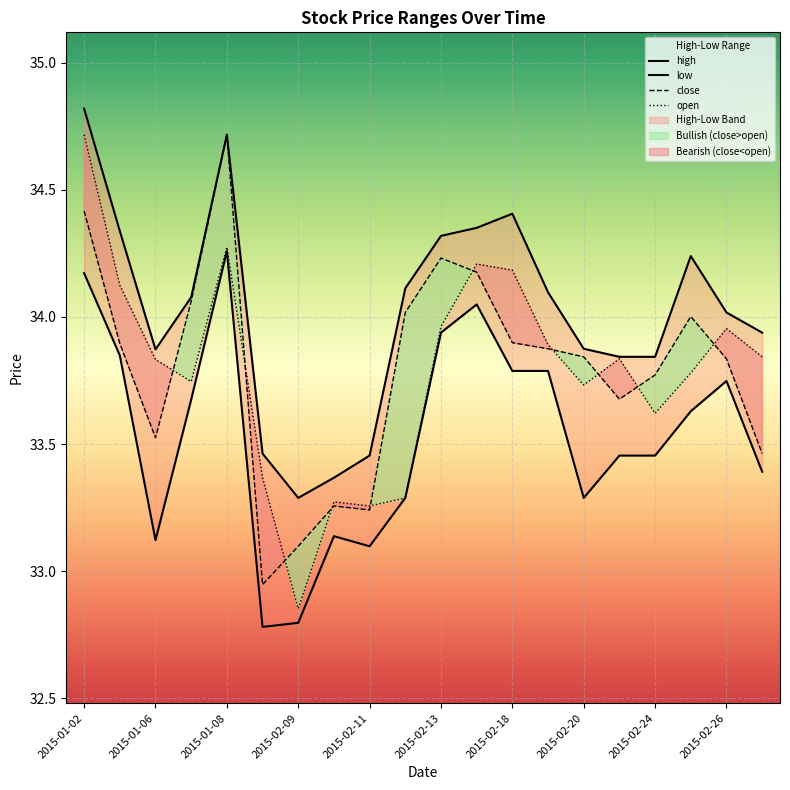

Is this an area chart (filled region under the line)?

No